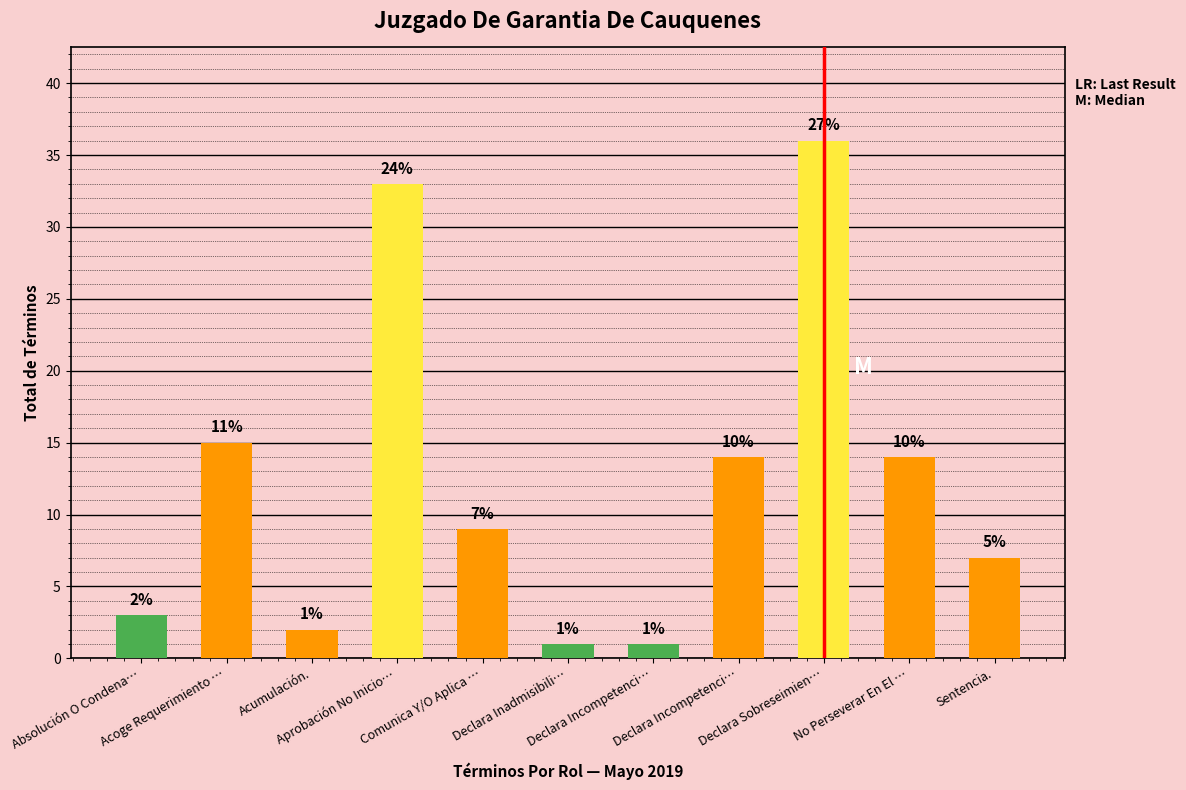

At which category does the chart reach its minimum across all series?

Declara Inadmisibili…